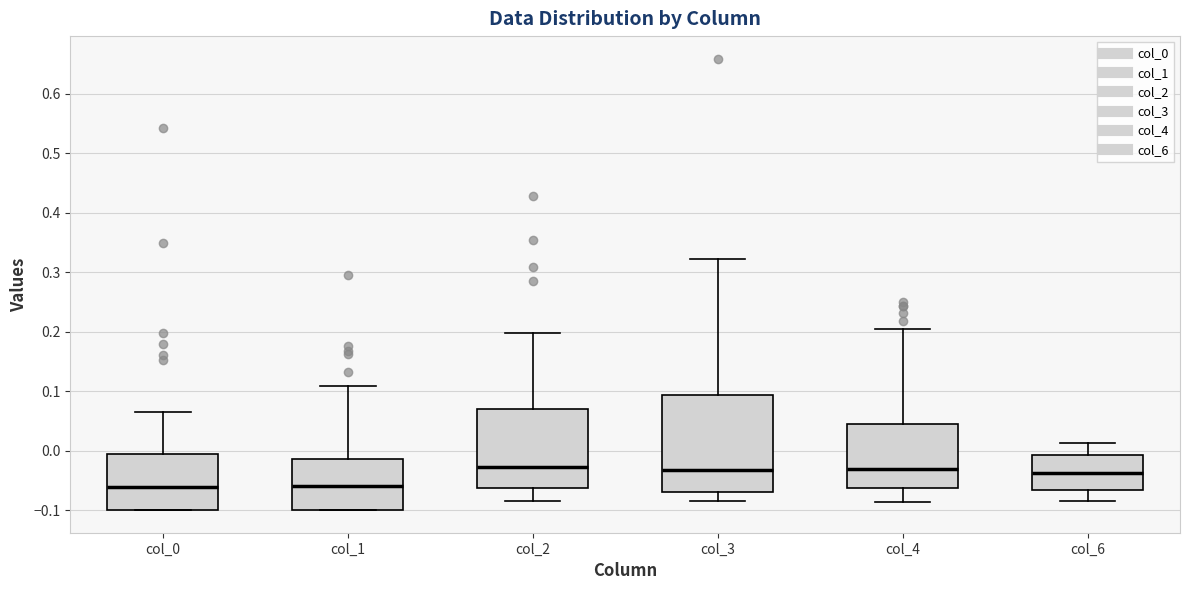

Reading left to right, transcribe this box plot: for each box, give where its median line is, the range the box spans, and where its two whiskers end, as read against the y-axis. The values are not printed on the chart, so give them approximately, as read against the axis.

col_0: median -0.06, box -0.10 to 0.00, whiskers -0.10 to 0.06
col_1: median -0.06, box -0.10 to -0.01, whiskers -0.10 to 0.11
col_2: median -0.03, box -0.06 to 0.07, whiskers -0.08 to 0.20
col_3: median -0.03, box -0.07 to 0.09, whiskers -0.08 to 0.32
col_4: median -0.03, box -0.06 to 0.04, whiskers -0.09 to 0.20
col_6: median -0.04, box -0.07 to -0.01, whiskers -0.09 to 0.01